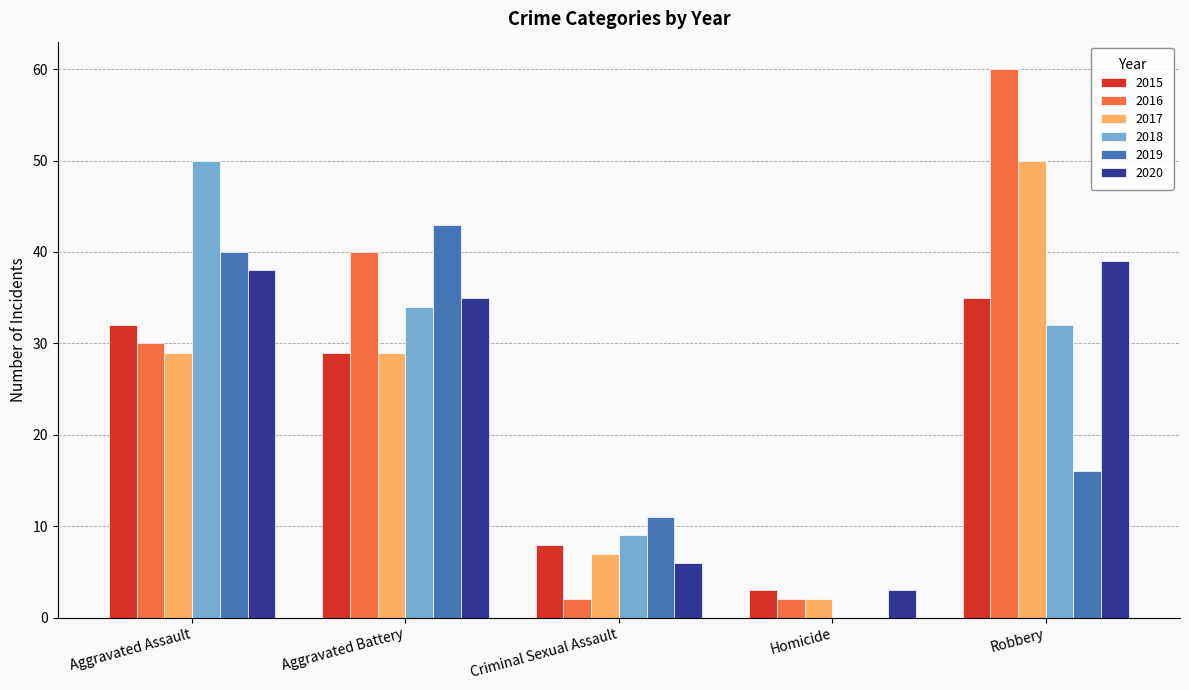

Which category has the highest value in the 2015 series?

Robbery